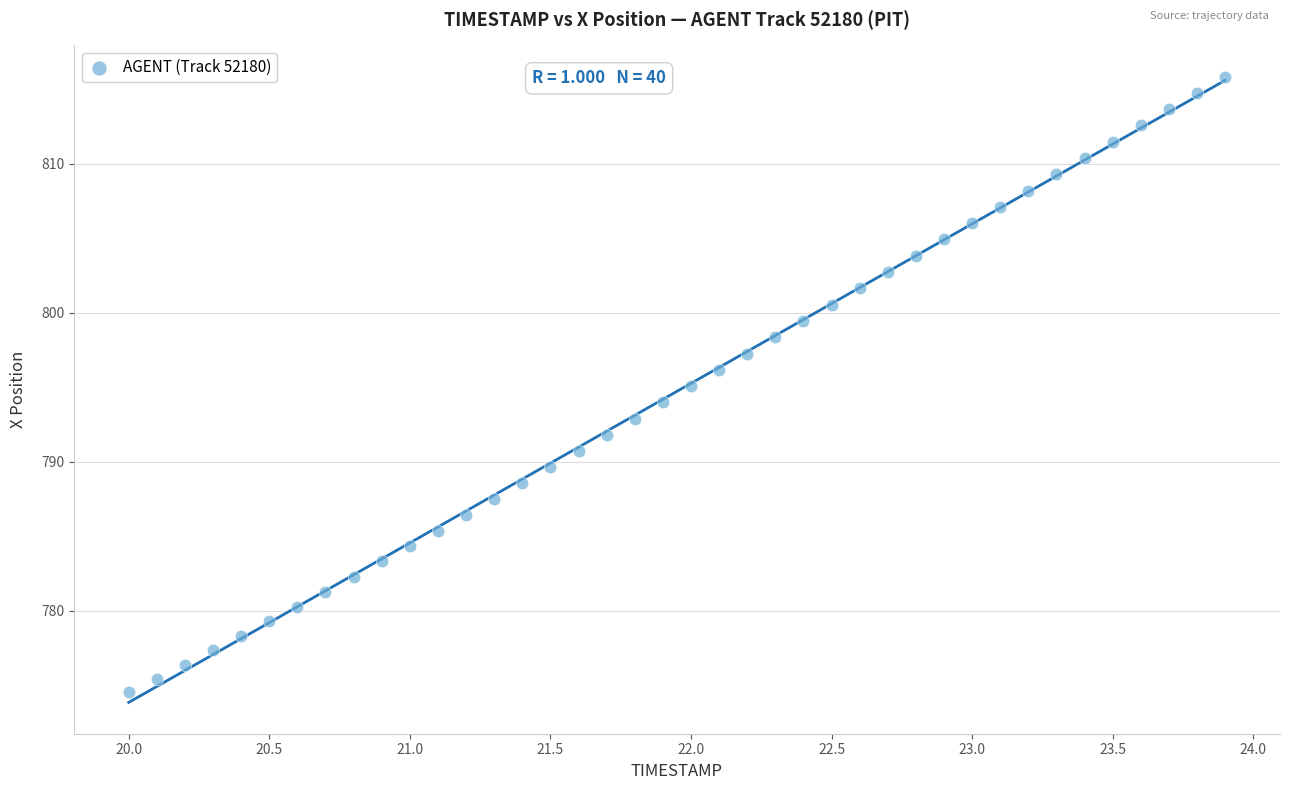

What is the range of X values (max minus min)?

3.9